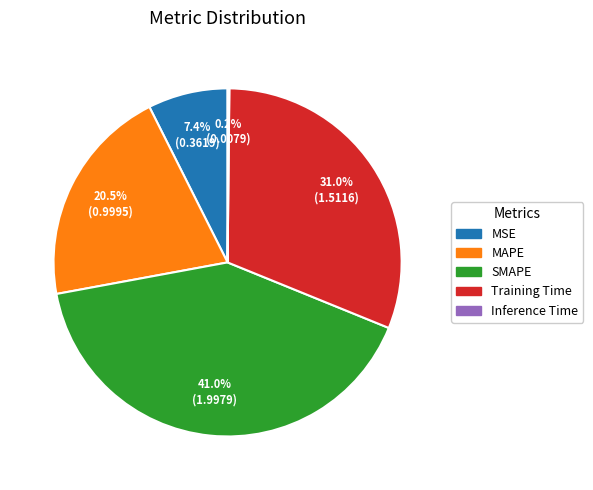

Which has a higher value, Training Time or MSE?

Training Time